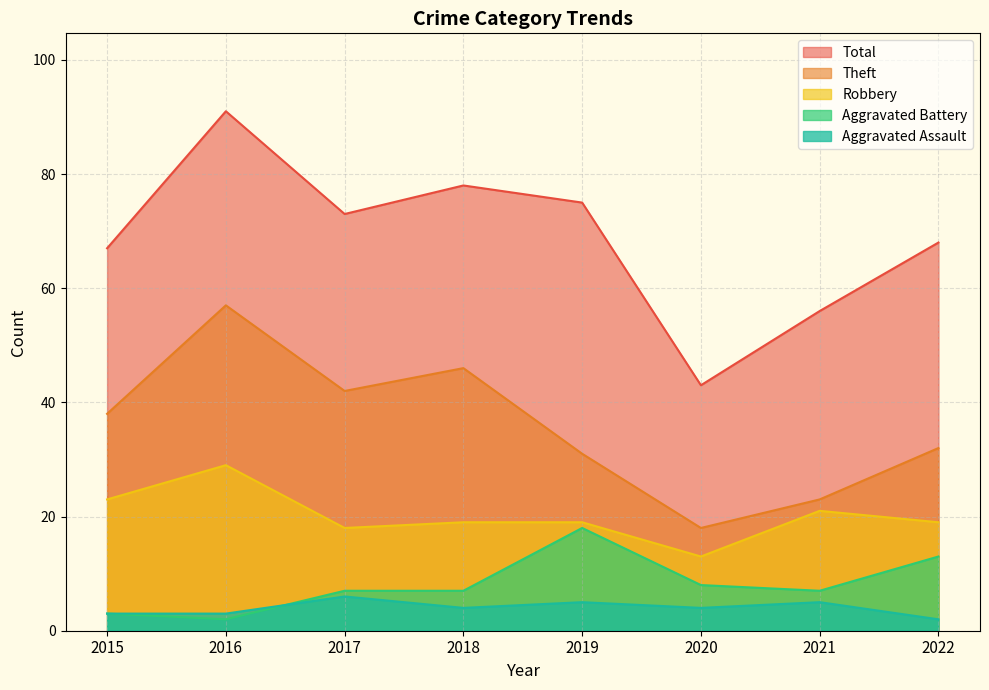

At which label does Total reach its minimum?

2020